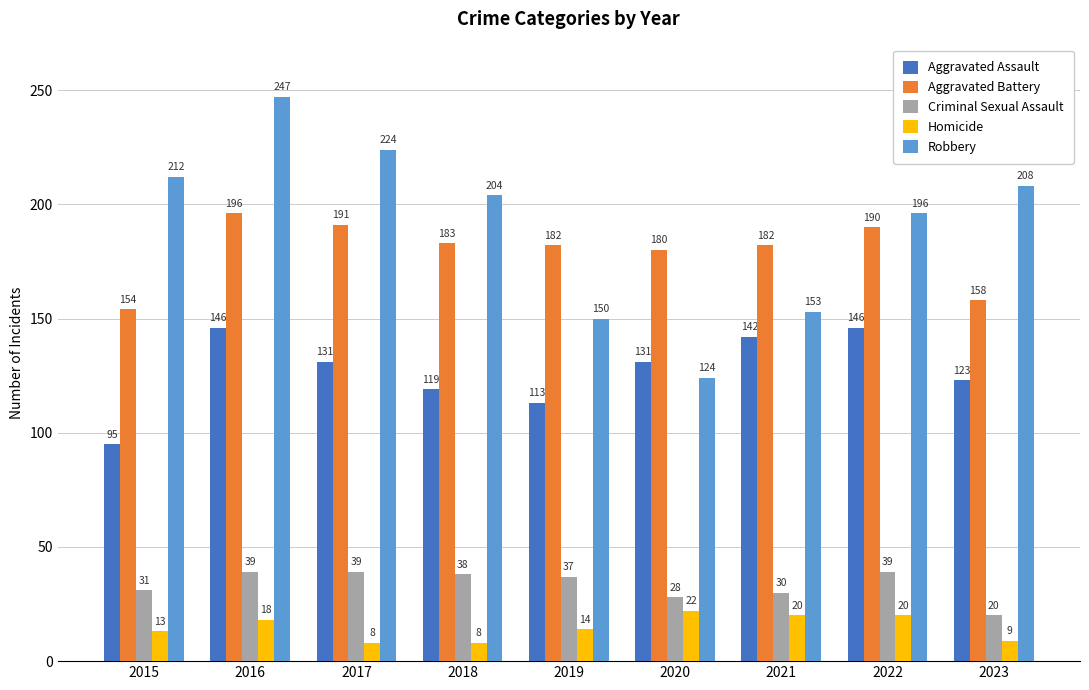

List the series in order of their peak value, lowest first.

Homicide, Criminal Sexual Assault, Aggravated Assault, Aggravated Battery, Robbery